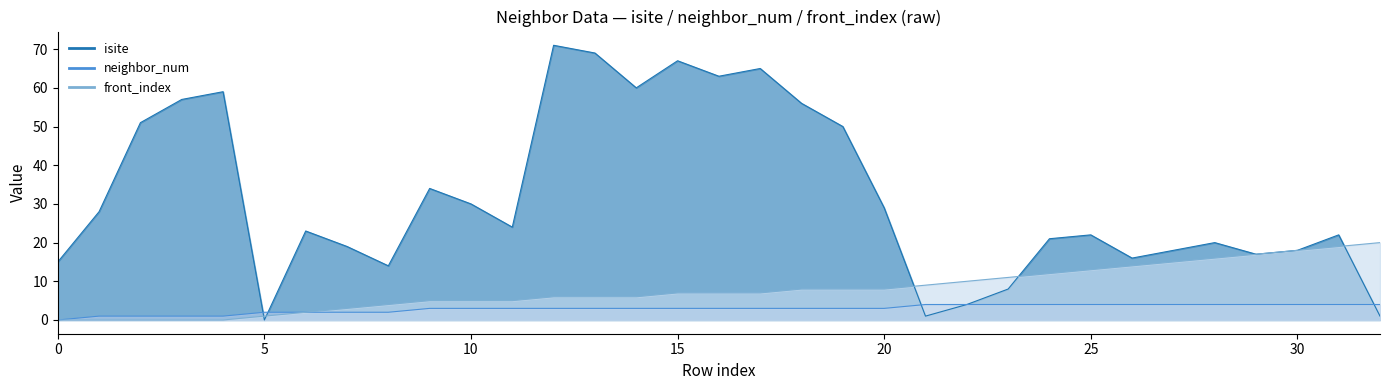

Where does the neighbor_num series first go above 3?

21